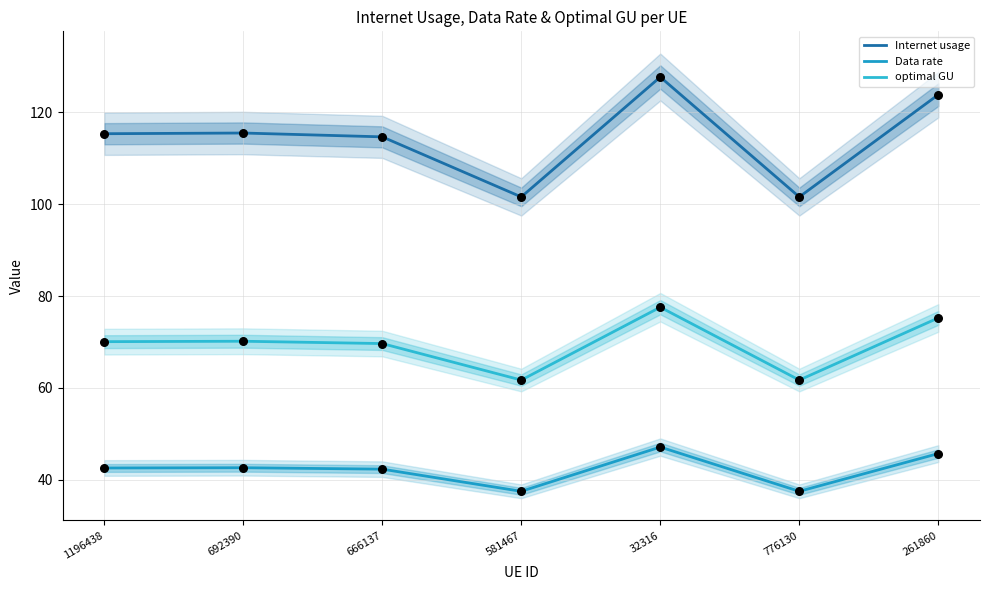

At which category is the sum across all series the highest?

32316